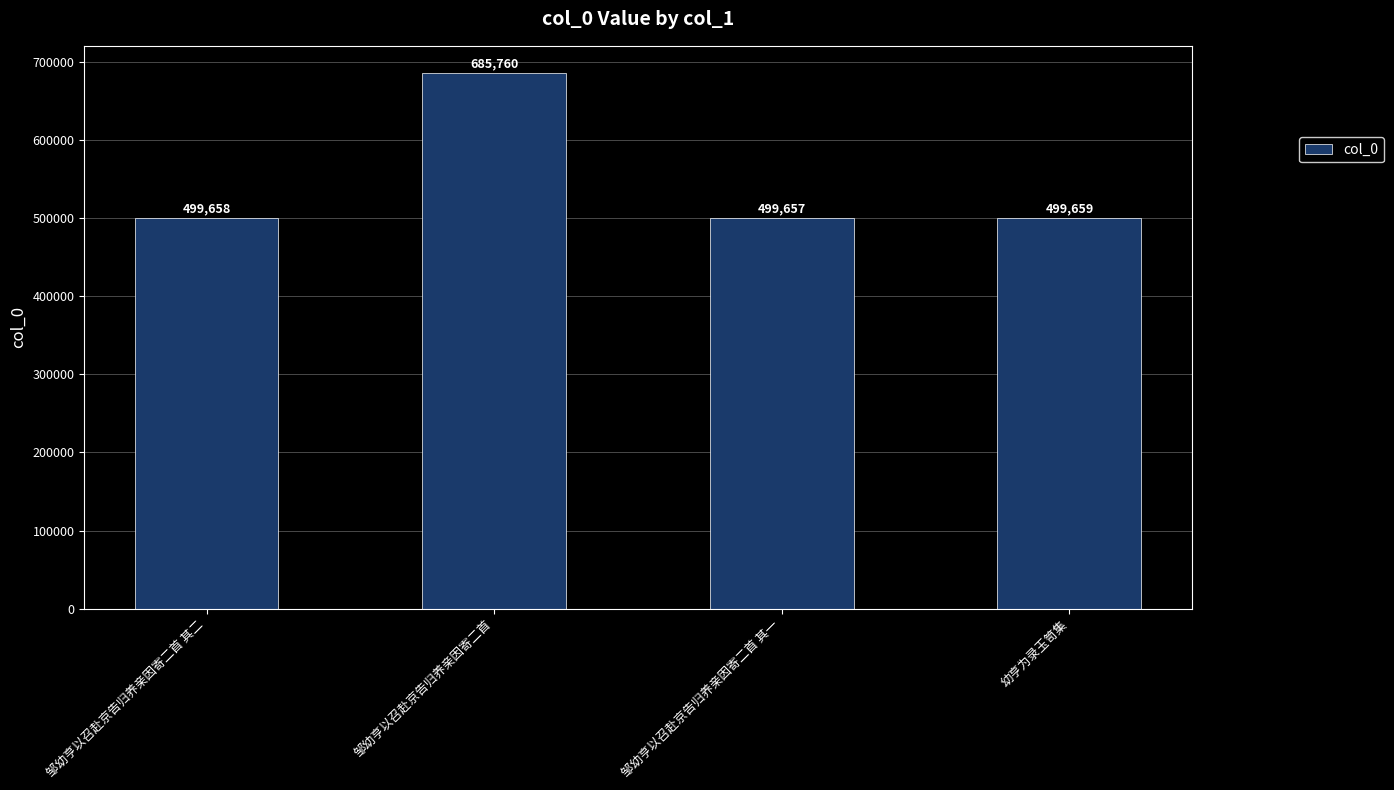

Read the value at 邹幼亨以召赴京告归养亲因寄二首 其二, to the nearest 100.

499700